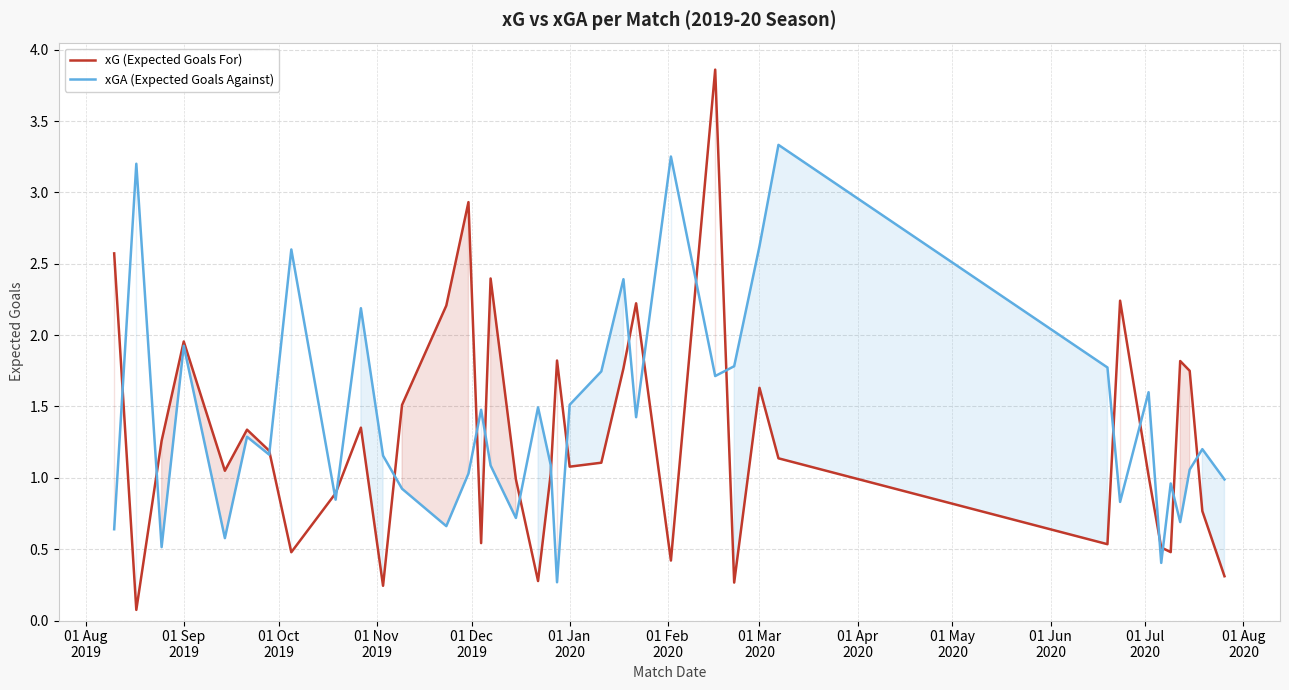

What is the difference between the maximum and minimum values in the xGA (Expected Goals Against) series?

3.1